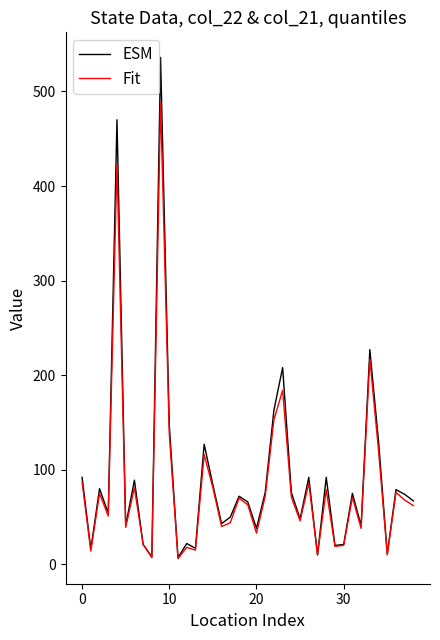

What is the greatest value displayed?

536